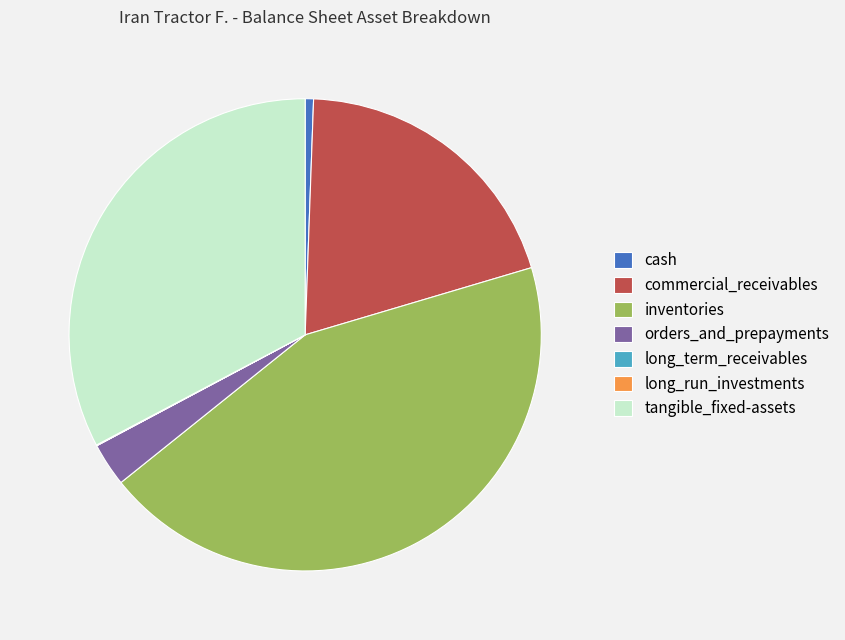

Which has a higher value, tangible_fixed-assets or inventories?

inventories